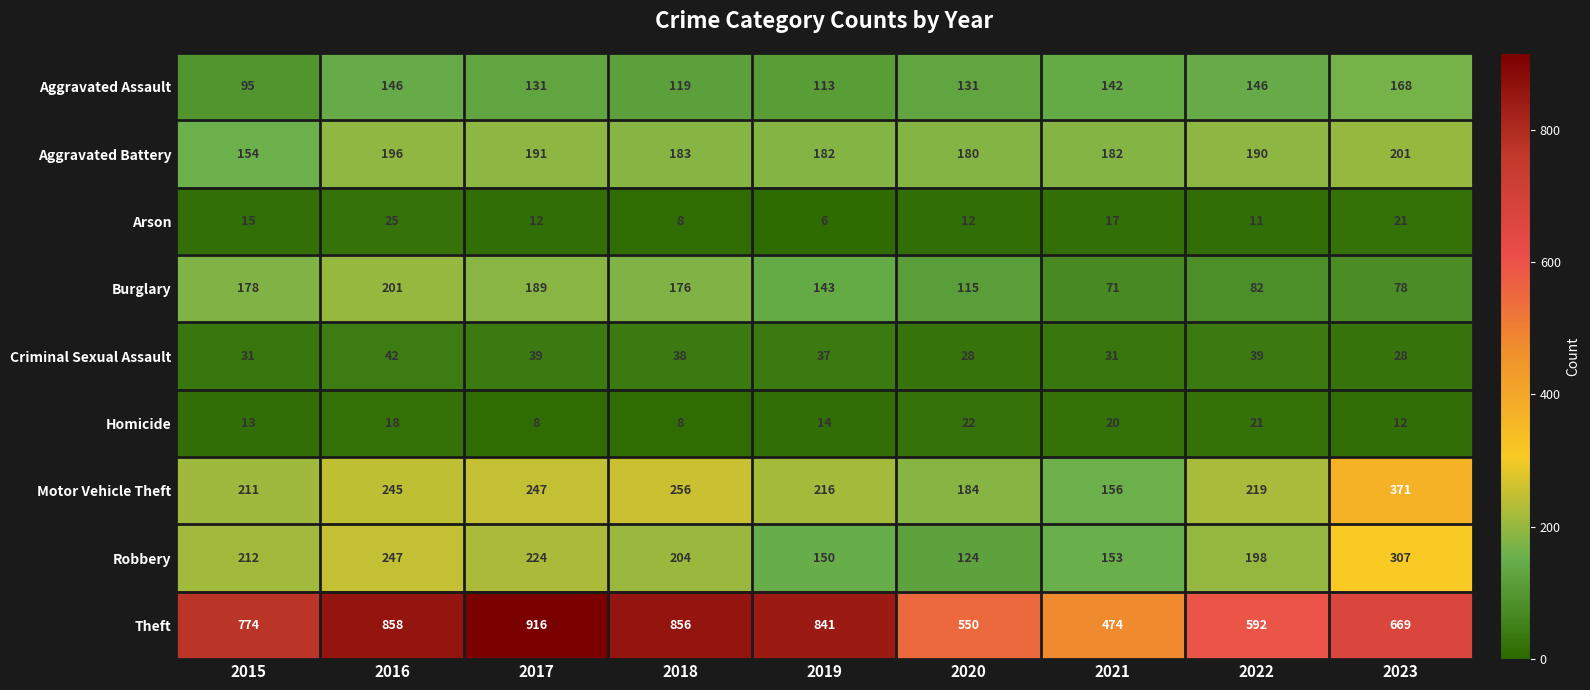

What is the difference between the second highest and minimum values in the Theft series?

384